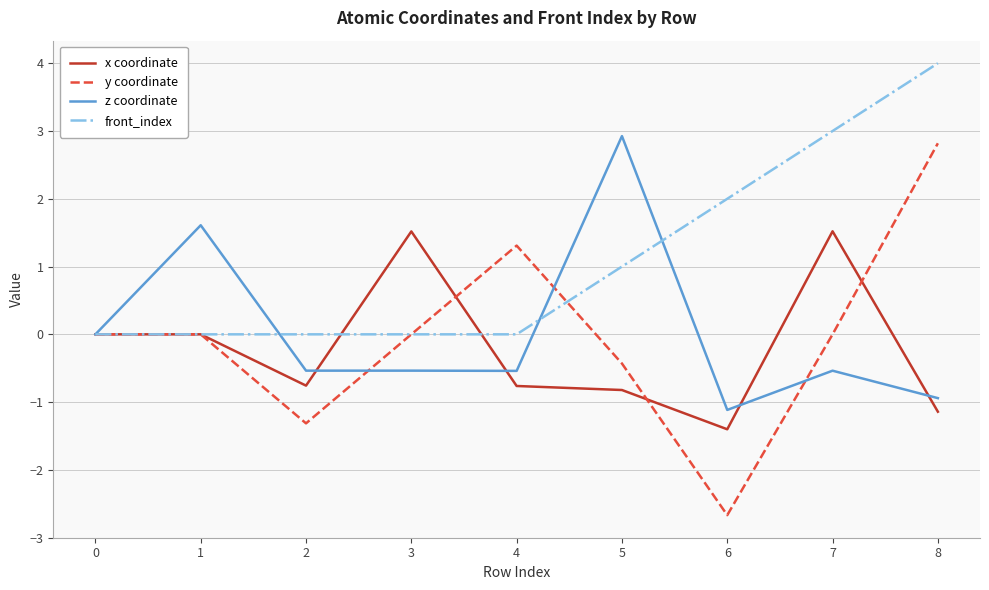

Which series has the largest total across all categories?

front_index